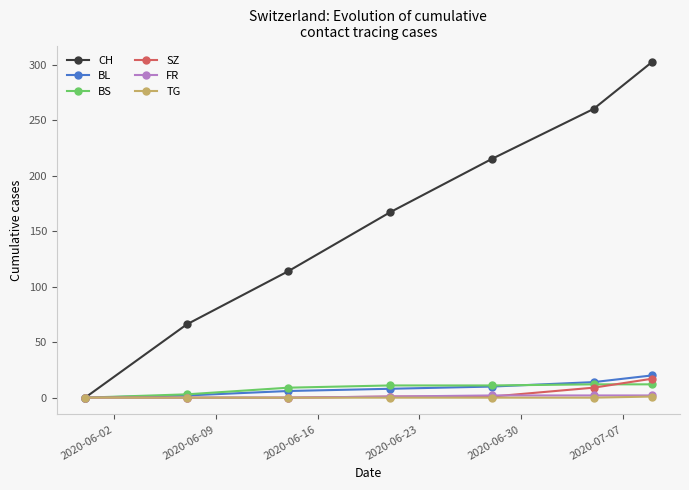

What are all the series names shown in the legend?

CH, BL, BS, SZ, FR, TG